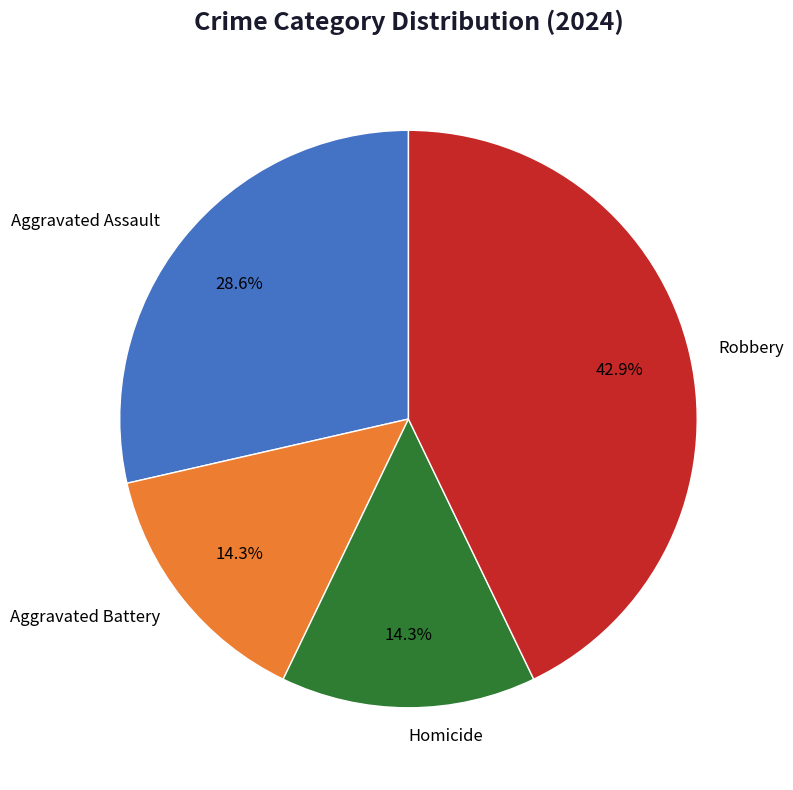

To the nearest percent, what is the average slice percentage?

25%